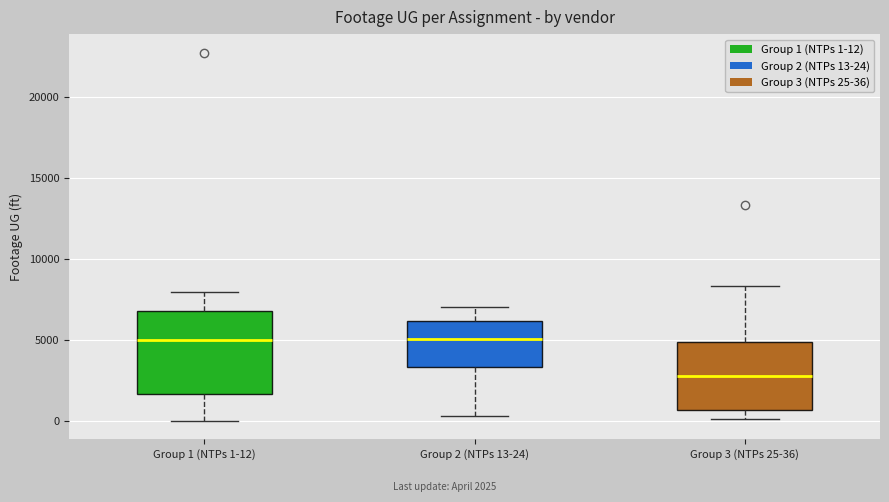

Which box is the tallest, from its lower edge to its upper edge?

Group 1 (NTPs 1-12)